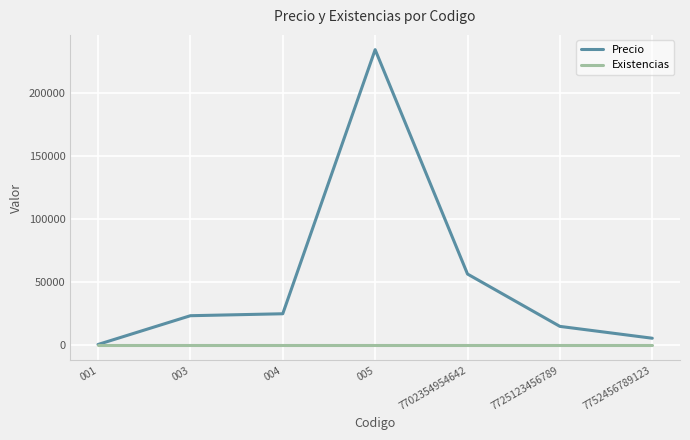

What is the greatest value displayed?

234156